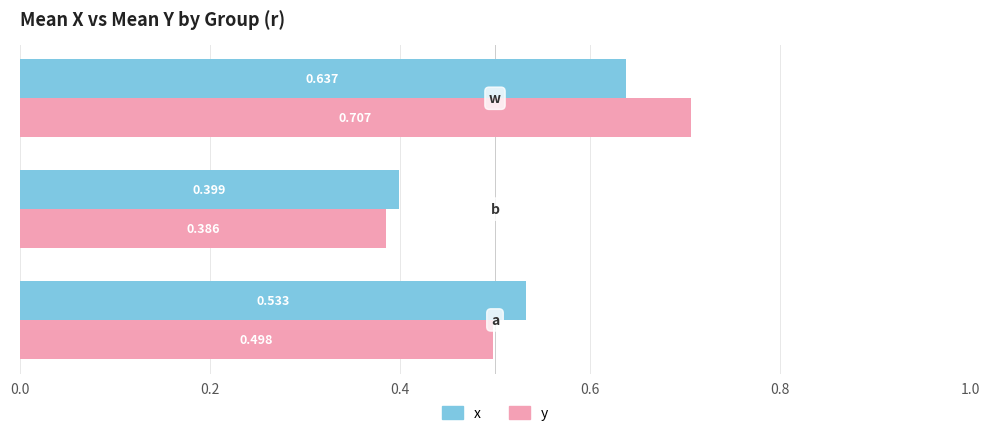

Rank the series by their maximum value, from lowest to highest.

x, y